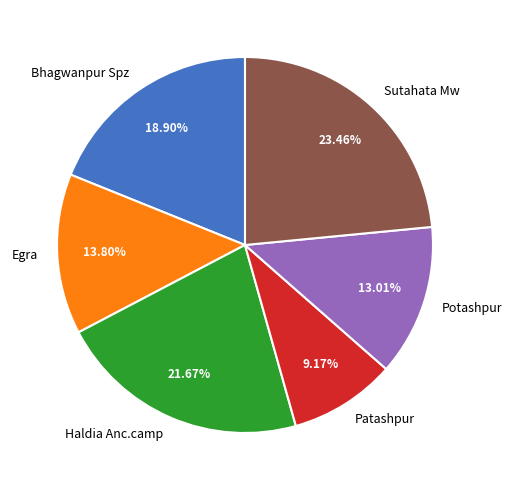

What is the ratio of the value at Haldia Anc.camp to the value at Potashpur?

1.7